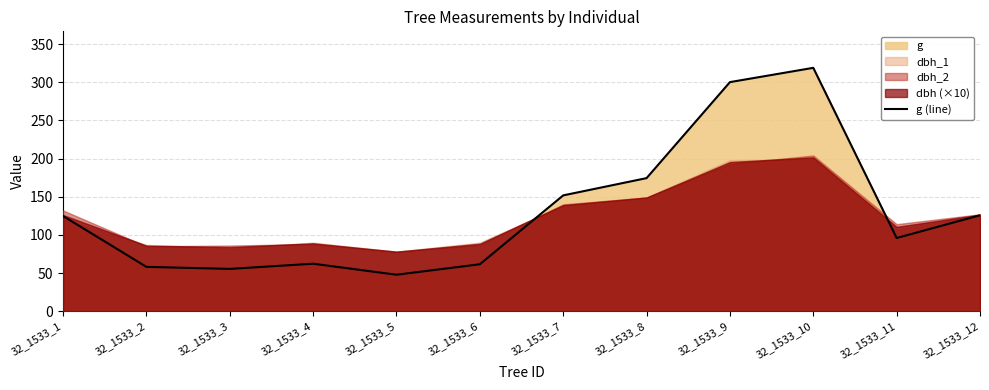

What is the sum of all values?

1576.5